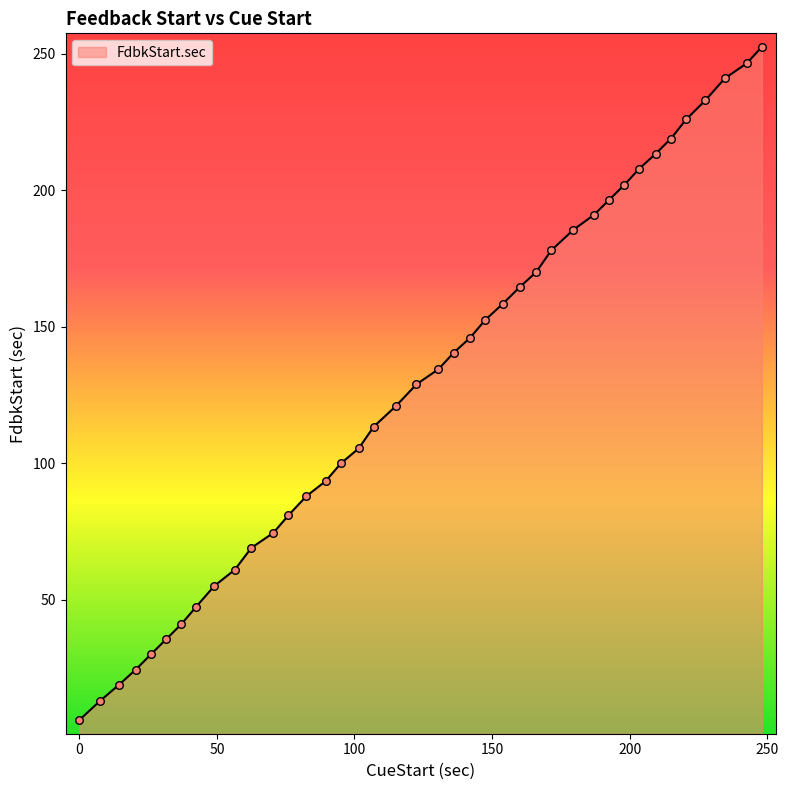

What is the difference between the maximum and minimum values?

246.6